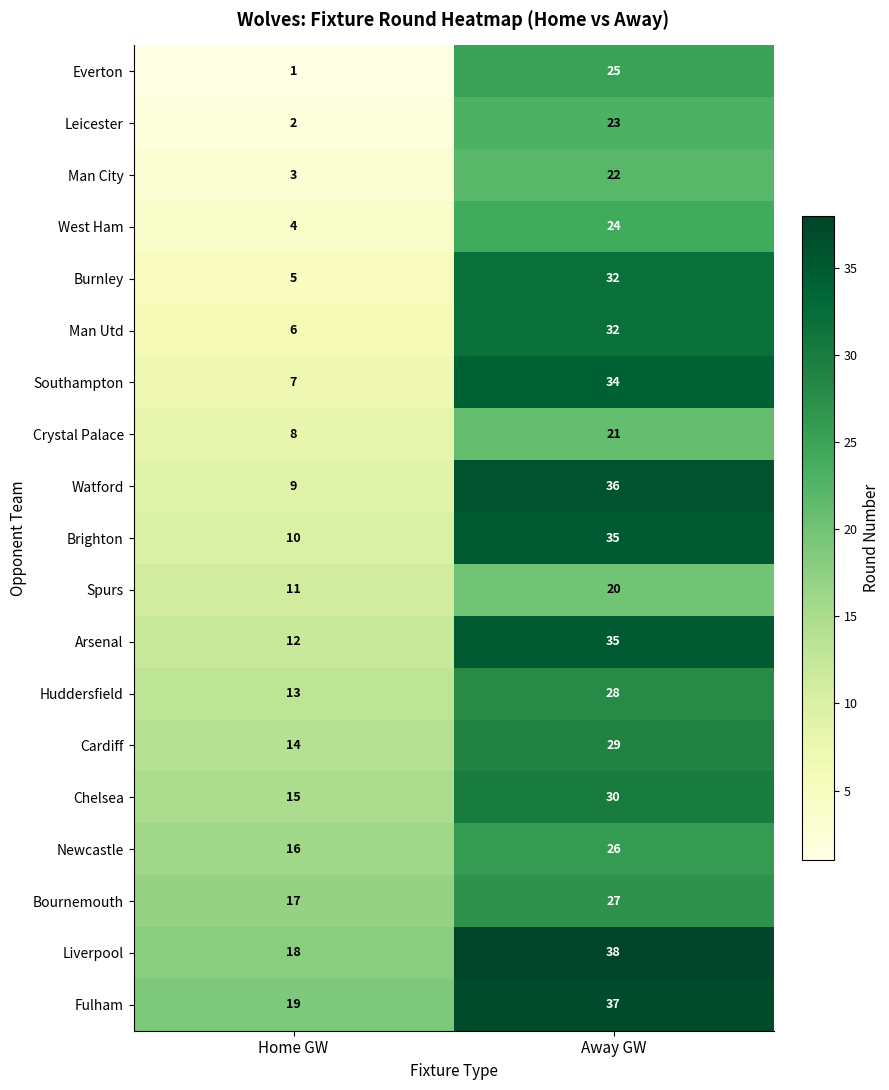

What is the sum of all Arsenal values?

47